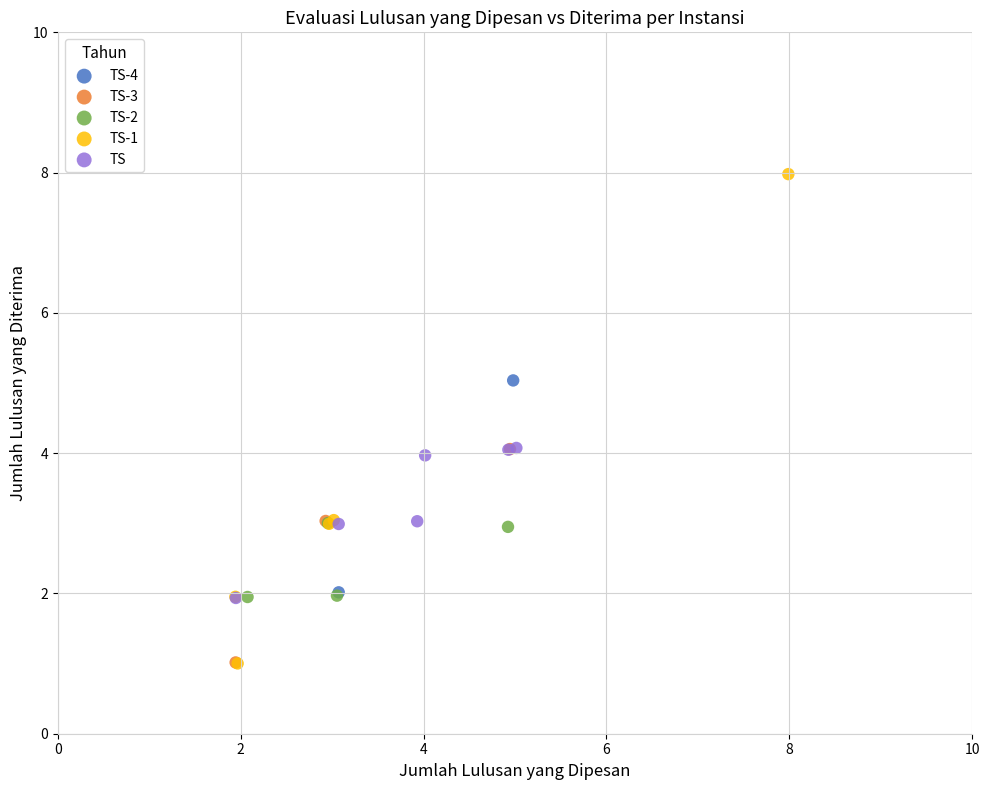

What are all the series names shown in the legend?

TS-4, TS-3, TS-2, TS-1, TS